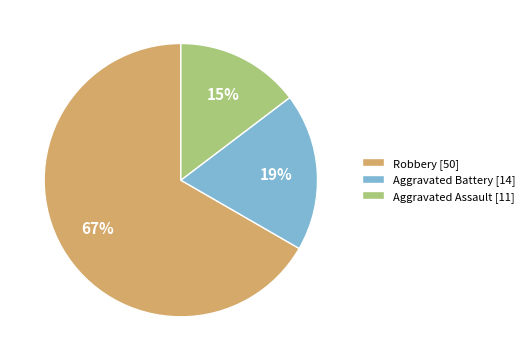

Combined, do Aggravated Battery [14] and Robbery [50] account for over 50%?

Yes